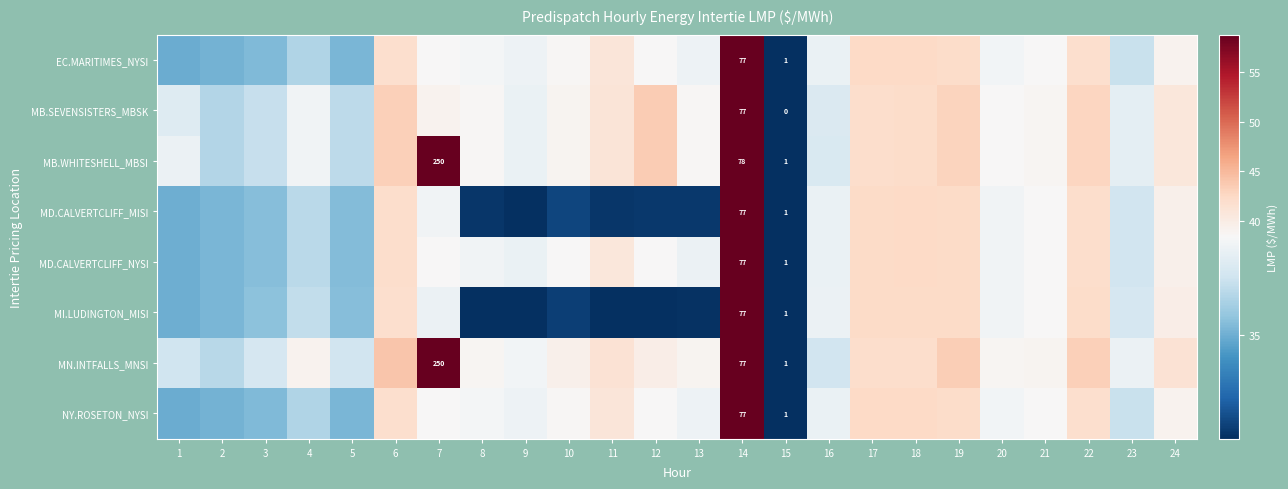

What is the sum of the NY.ROSETON_NYSI values at 24 and 10?

77.7